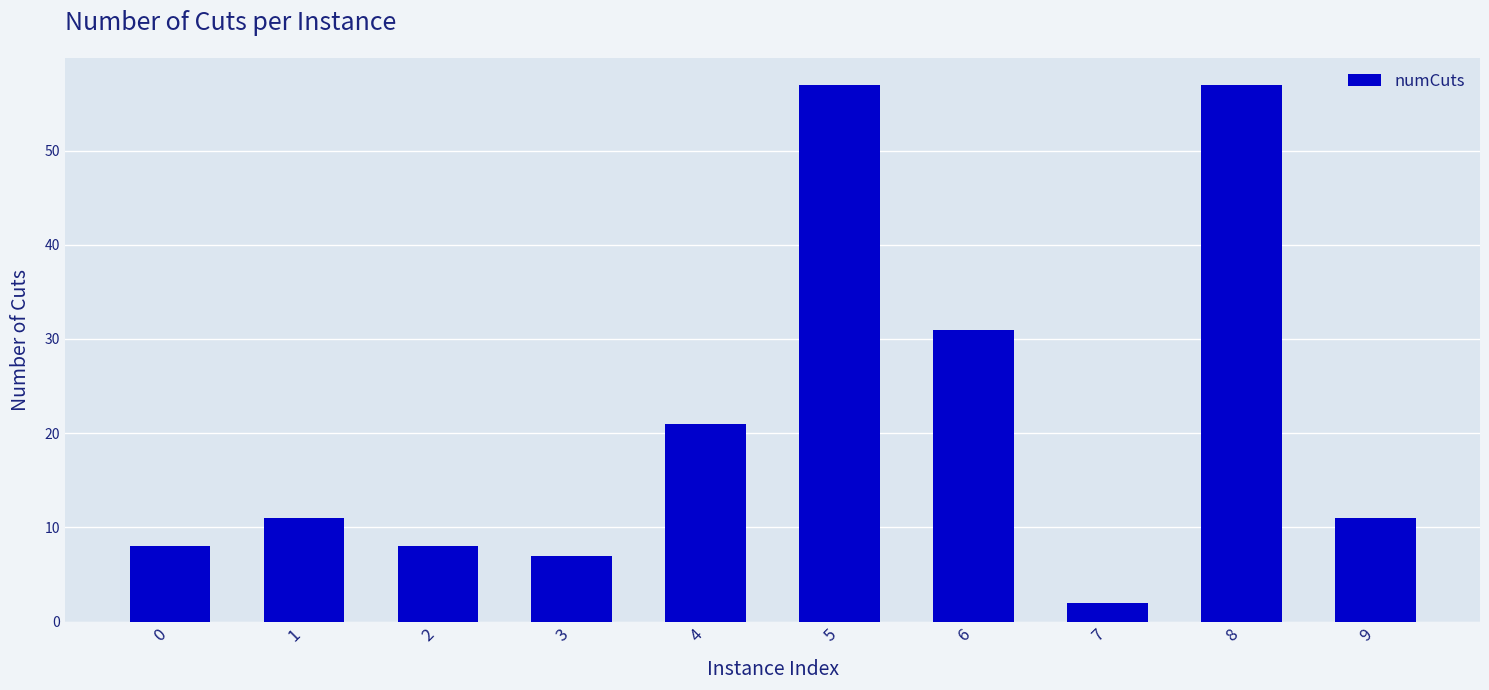

How many distinct data groups are displayed?

1